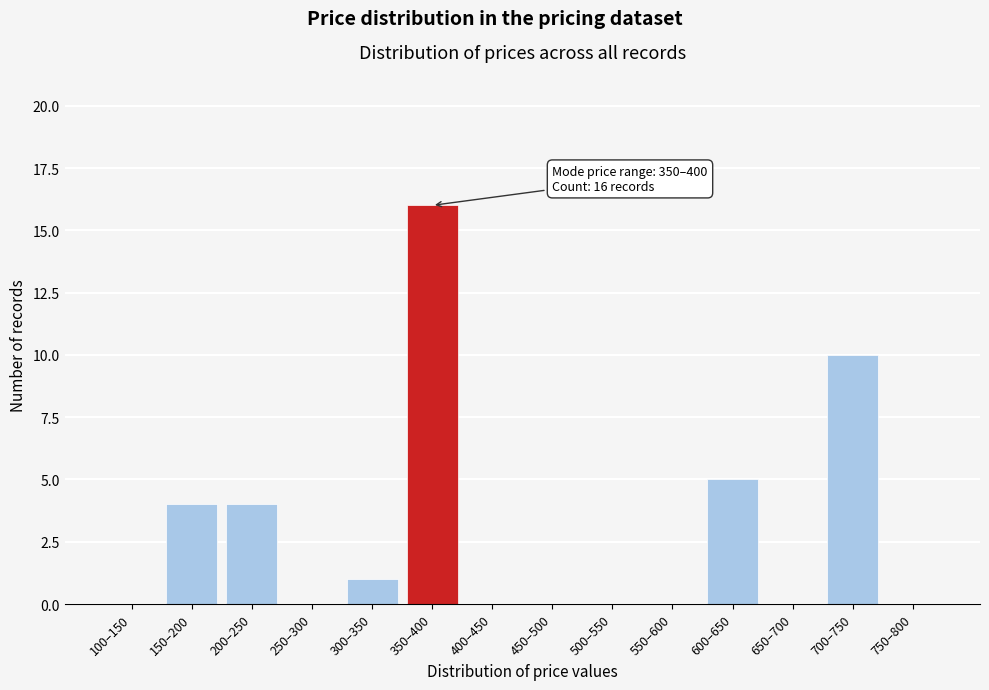

Reading right to left, what are all the values shown in this chart?

750–800=0	700–750=10	650–700=0	600–650=5	550–600=0	500–550=0	450–500=0	400–450=0	350–400=16	300–350=1	250–300=0	200–250=4	150–200=4	100–150=0